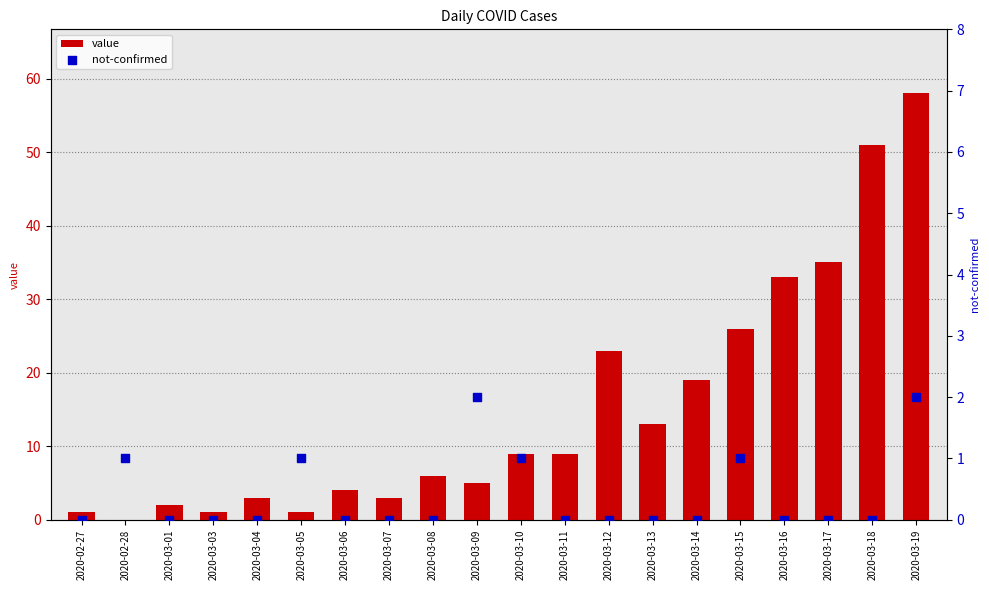

Is the value of value at 2020-03-16 greater than the value of not-confirmed at 2020-03-08?

Yes